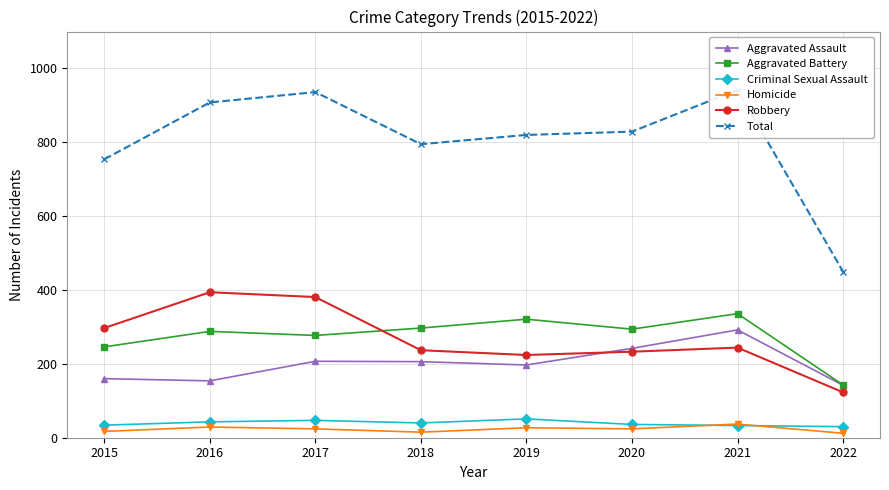

True or false: Total and Criminal Sexual Assault intersect in this chart.

False